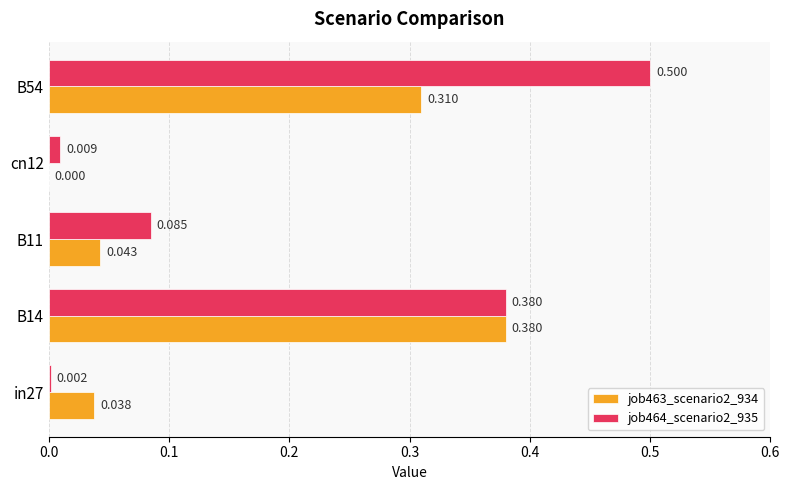

Is the value of job463_scenario2_934 at B14 greater than the value of job464_scenario2_935 at B54?

No